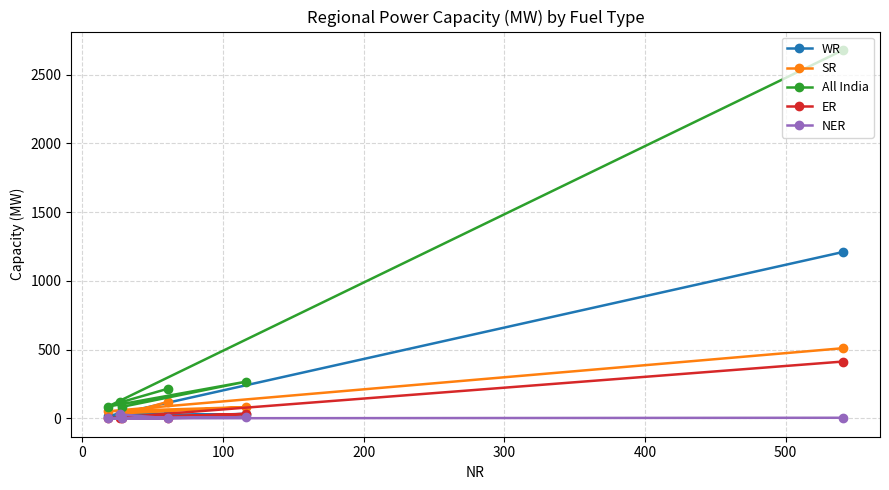

What is the greatest value displayed?

2679